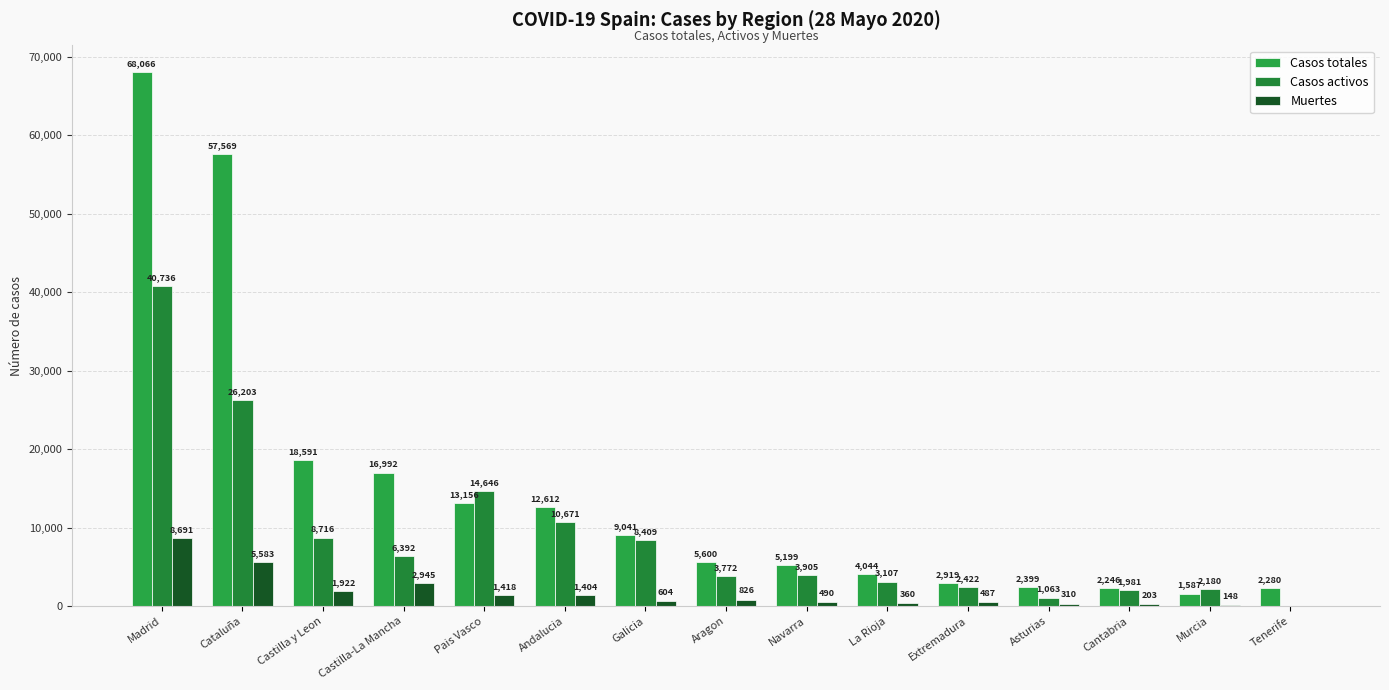

What are all the series names shown in the legend?

Casos totales, Casos activos, Muertes